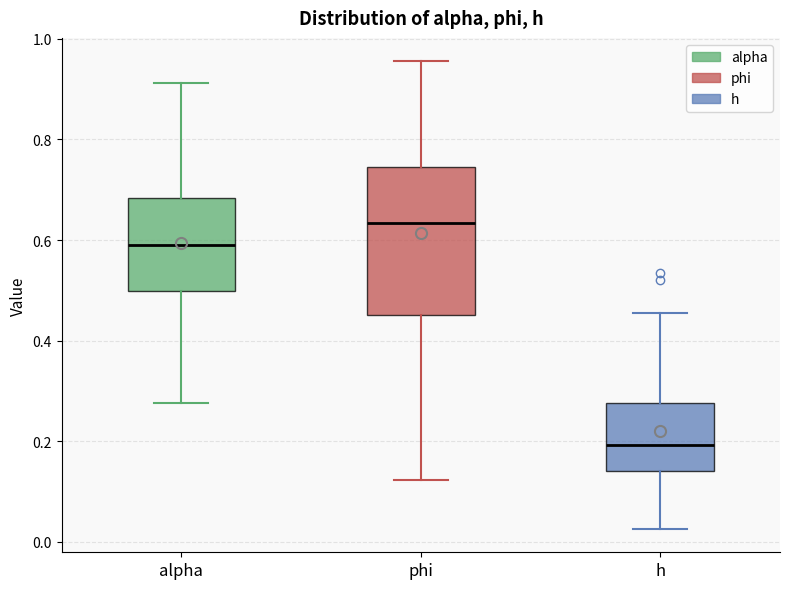

Which box has the highest median line?

phi